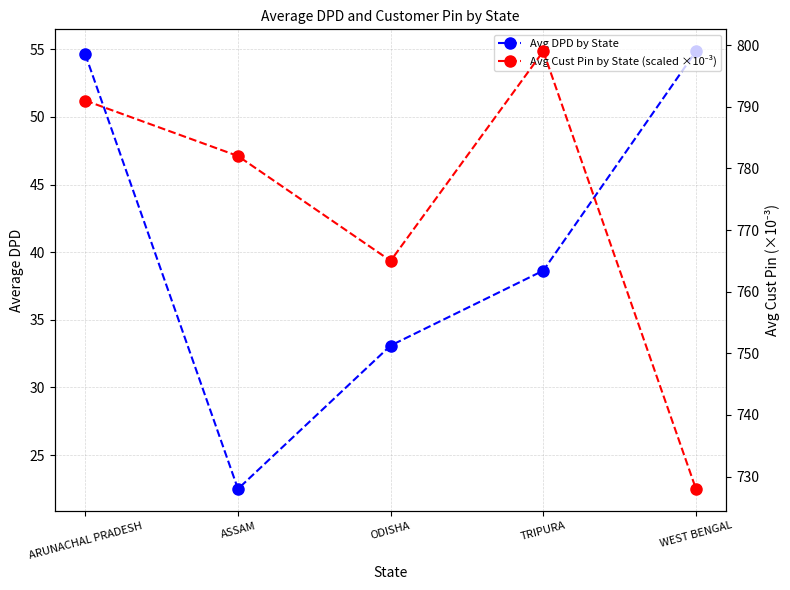

Reading left to right, list all the values displayed in this chart.

Avg DPD by State: 54.6	22.5	33.1	38.6	54.9
Avg Cust Pin by State (scaled ×10⁻³): 791.0	782.0	765.0	799.0	728.0